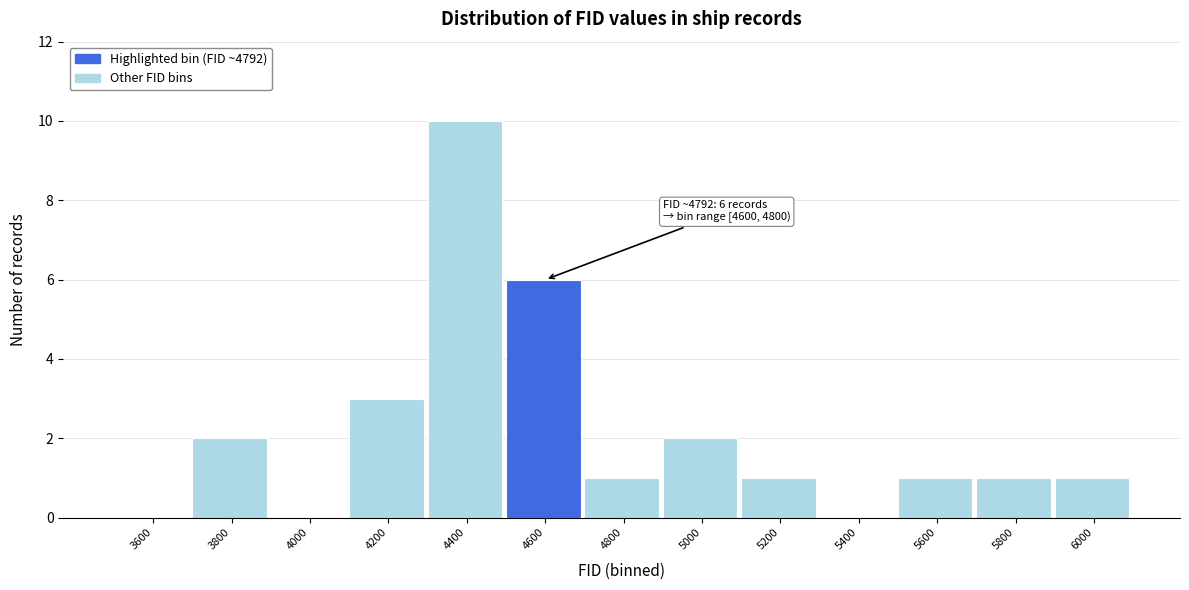

Reading left to right, extract all data points from this chart.

3600=0	3800=2	4000=0	4200=3	4400=10	4600=6	4800=1	5000=2	5200=1	5400=0	5600=1	5800=1	6000=1